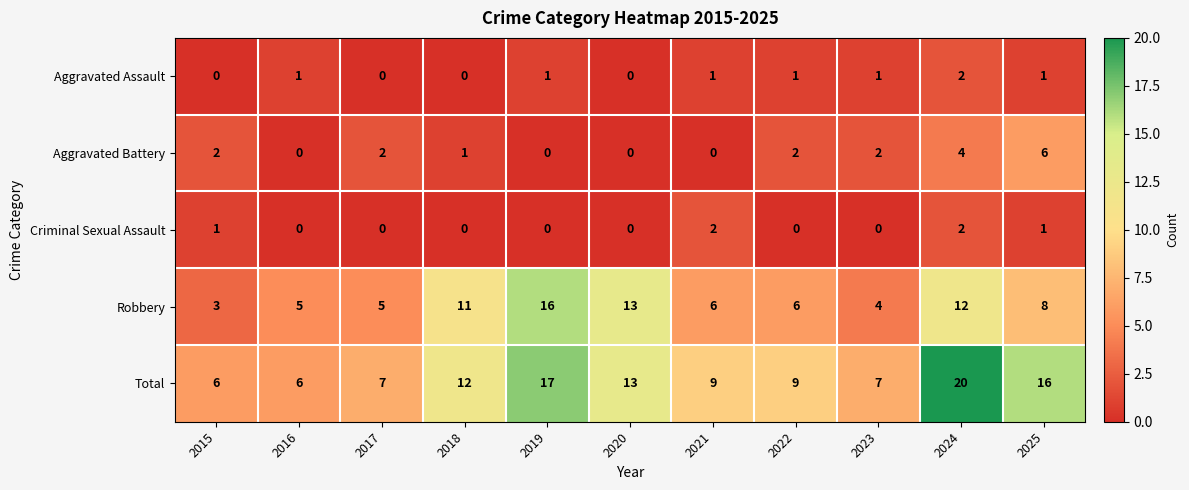

What is the difference between the maximum and second lowest values in the Total series?

14